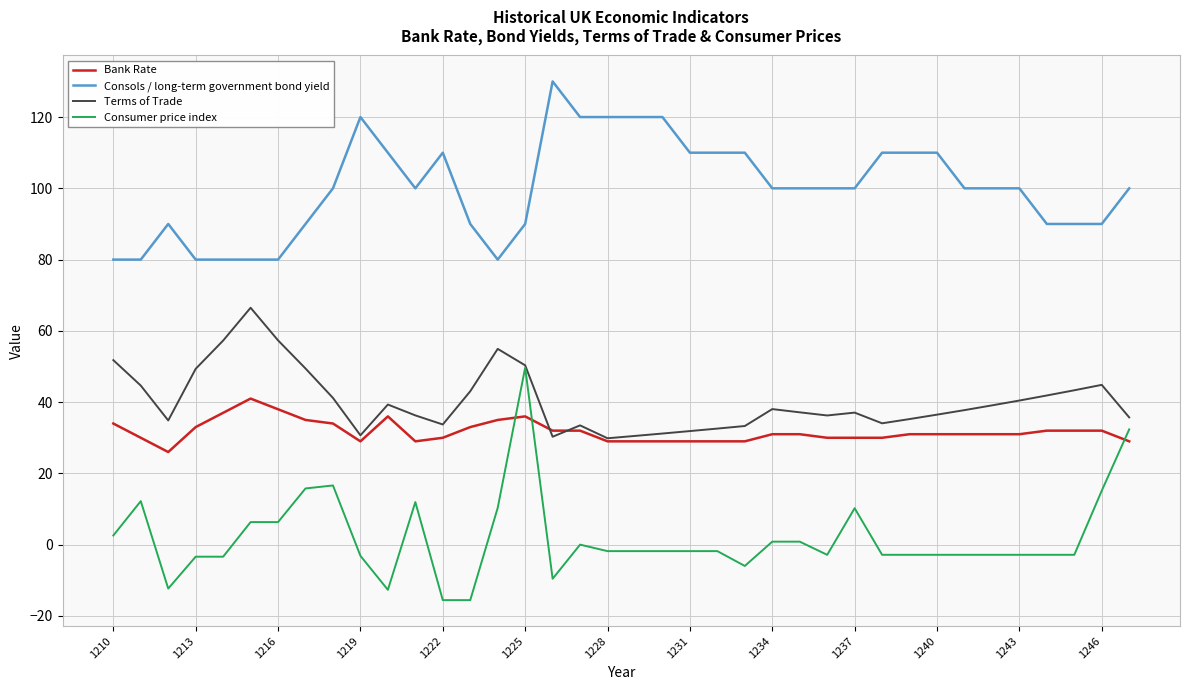

Which series has the widest spread of values?

Consumer price index